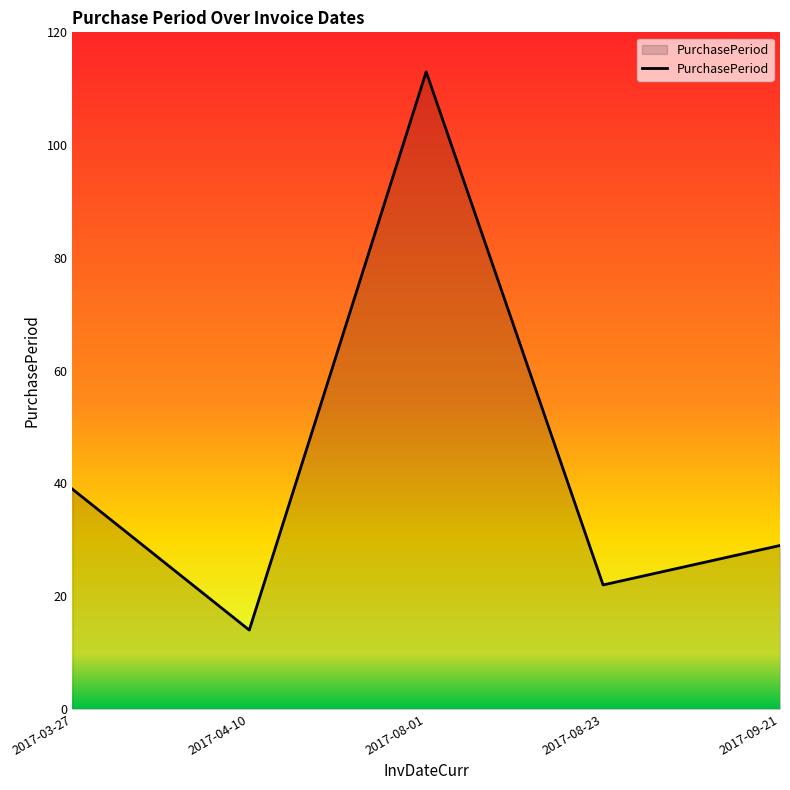

Rank the categories by value from highest to lowest.

2017-08-01, 2017-03-27, 2017-09-21, 2017-08-23, 2017-04-10